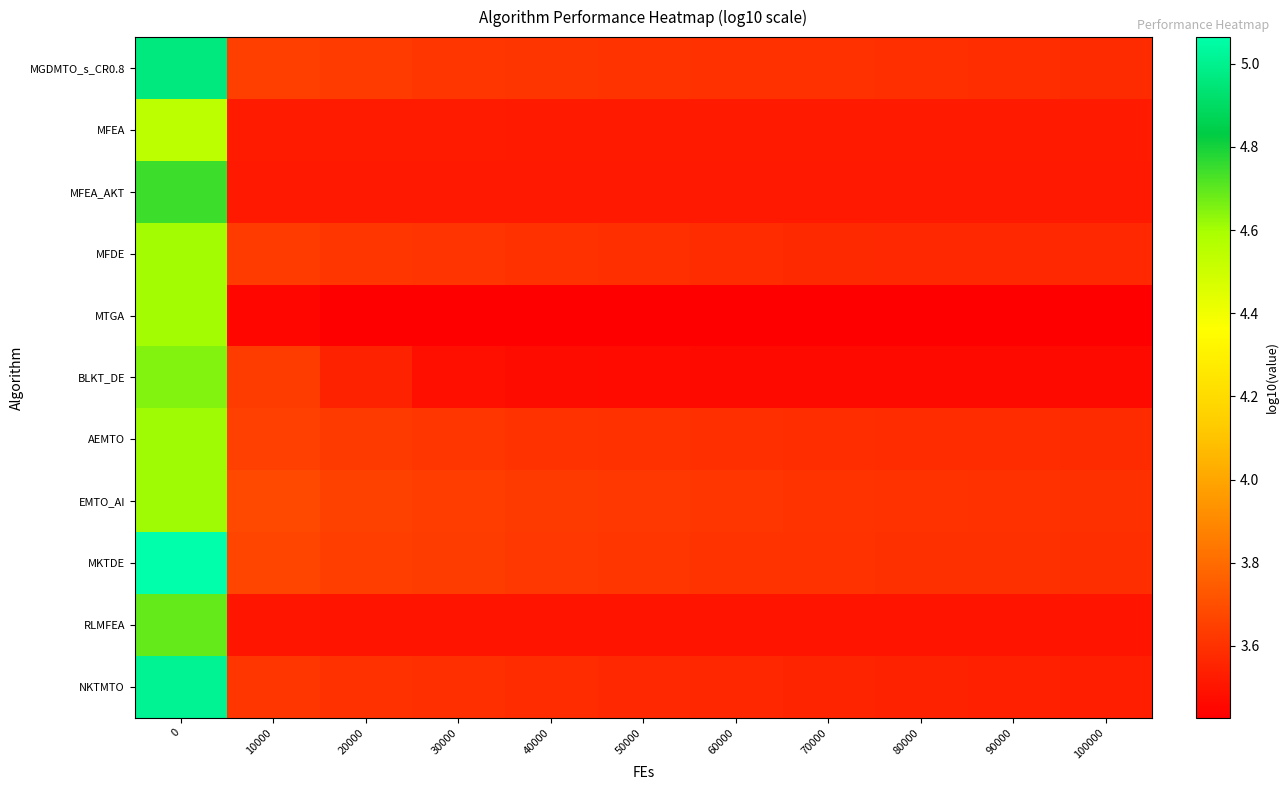

What is the maximum value shown in the chart?

5.1